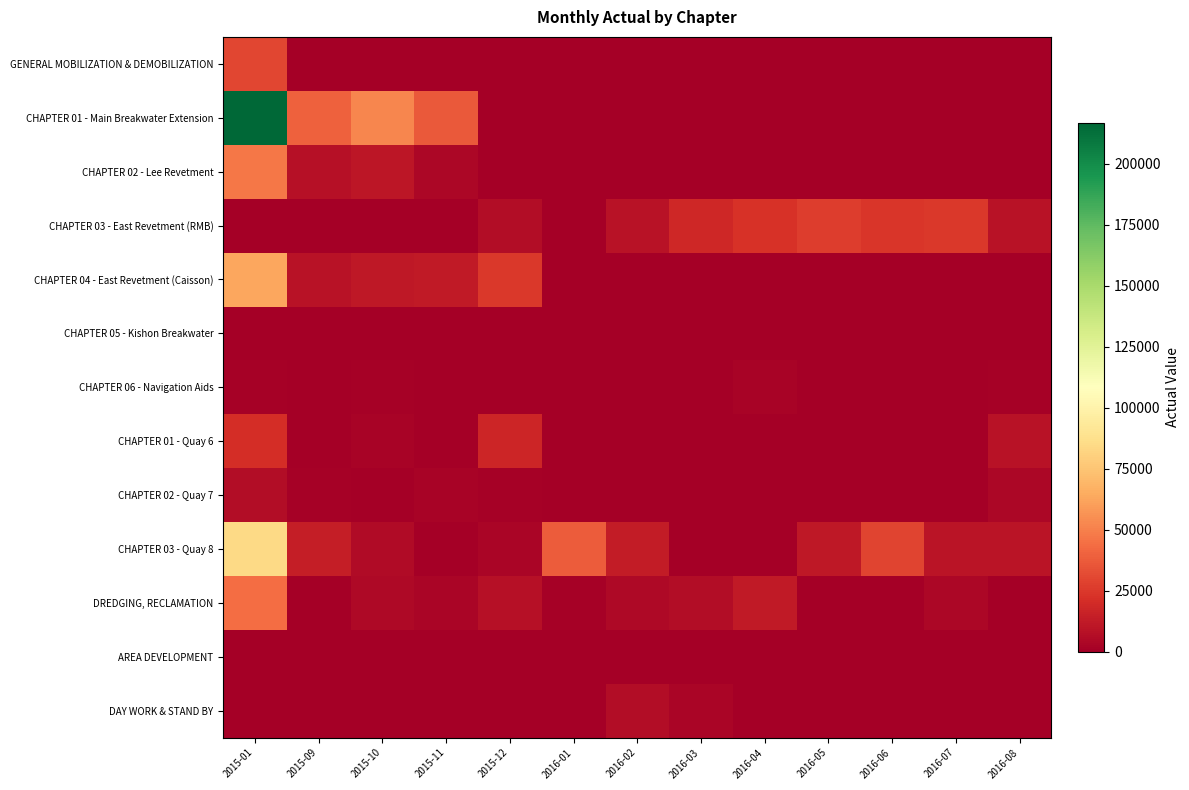

Reading right to left, list all the values displayed in this chart.

GENERAL MOBILIZATION & DEMOBILIZATION: 2016-08=0.0	2016-07=0.0	2016-06=0.0	2016-05=0.0	2016-04=0.0	2016-03=0.0	2016-02=0.0	2016-01=0.0	2015-12=0.0	2015-11=495.4	2015-10=66.9	2015-09=634.2	2015-01=30196.5
CHAPTER 01 - Main Breakwater Extension: 2016-08=0.0	2016-07=0.0	2016-06=0.0	2016-05=0.0	2016-04=0.0	2016-03=0.0	2016-02=0.0	2016-01=0.0	2015-12=0.0	2015-11=37060.5	2015-10=51828.2	2015-09=38956.0	2015-01=216741.4
CHAPTER 02 - Lee Revetment: 2016-08=0.0	2016-07=0.0	2016-06=0.0	2016-05=0.0	2016-04=0.0	2016-03=0.0	2016-02=0.0	2016-01=0.0	2015-12=0.0	2015-11=3761.7	2015-10=10341.3	2015-09=8261.3	2015-01=47388.6
CHAPTER 03 - East Revetment (RMB): 2016-08=8801.6	2016-07=24838.7	2016-06=24329.1	2016-05=26593.4	2016-04=22376.7	2016-03=18008.8	2016-02=9198.4	2016-01=169.9	2015-12=6014.6	2015-11=0.0	2015-10=0.0	2015-09=0.0	2015-01=0.0
CHAPTER 04 - East Revetment (Caisson): 2016-08=0.0	2016-07=0.0	2016-06=0.0	2016-05=0.0	2016-04=0.0	2016-03=0.0	2016-02=0.0	2016-01=0.0	2015-12=24894.3	2015-11=12637.4	2015-10=11678.7	2015-09=9294.4	2015-01=63216.1
CHAPTER 05 - Kishon Breakwater: 2016-08=0.0	2016-07=0.0	2016-06=0.0	2016-05=0.0	2016-04=0.0	2016-03=0.0	2016-02=0.0	2016-01=0.0	2015-12=0.0	2015-11=0.0	2015-10=0.0	2015-09=0.0	2015-01=0.0
CHAPTER 06 - Navigation Aids: 2016-08=1469.1	2016-07=354.2	2016-06=0.0	2016-05=0.0	2016-04=2370.2	2016-03=0.0	2016-02=0.0	2016-01=0.0	2015-12=0.0	2015-11=0.0	2015-10=1616.8	2015-09=0.0	2015-01=1374.0
CHAPTER 01 - Quay 6: 2016-08=8961.1	2016-07=122.3	2016-06=0.0	2016-05=0.0	2016-04=0.0	2016-03=0.0	2016-02=0.0	2016-01=0.0	2015-12=17696.3	2015-11=0.0	2015-10=2073.6	2015-09=0.0	2015-01=21030.5
CHAPTER 02 - Quay 7: 2016-08=4117.7	2016-07=0.0	2016-06=0.0	2016-05=0.0	2016-04=0.0	2016-03=0.0	2016-02=0.0	2016-01=555.9	2015-12=1201.8	2015-11=2137.0	2015-10=0.0	2015-09=1608.8	2015-01=6763.4
CHAPTER 03 - Quay 8: 2016-08=9453.3	2016-07=9376.2	2016-06=29417.2	2016-05=11428.1	2016-04=0.0	2016-03=0.0	2016-02=13528.8	2016-01=37302.3	2015-12=2632.7	2015-11=407.2	2015-10=5903.2	2015-09=14001.2	2015-01=84002.9
DREDGING, RECLAMATION: 2016-08=0.0	2016-07=3512.6	2016-06=0.0	2016-05=0.0	2016-04=12358.1	2016-03=6337.2	2016-02=4392.7	2016-01=1391.7	2015-12=7975.5	2015-11=2893.5	2015-10=4494.0	2015-09=0.0	2015-01=43355.3
AREA DEVELOPMENT: 2016-08=0.0	2016-07=0.0	2016-06=0.0	2016-05=0.0	2016-04=0.0	2016-03=0.0	2016-02=0.0	2016-01=0.0	2015-12=0.0	2015-11=0.0	2015-10=0.0	2015-09=0.0	2015-01=4.3
DAY WORK & STAND BY: 2016-08=0.0	2016-07=0.0	2016-06=0.0	2016-05=12.2	2016-04=0.0	2016-03=2734.8	2016-02=6653.4	2016-01=0.0	2015-12=0.0	2015-11=0.0	2015-10=0.0	2015-09=0.0	2015-01=13.8